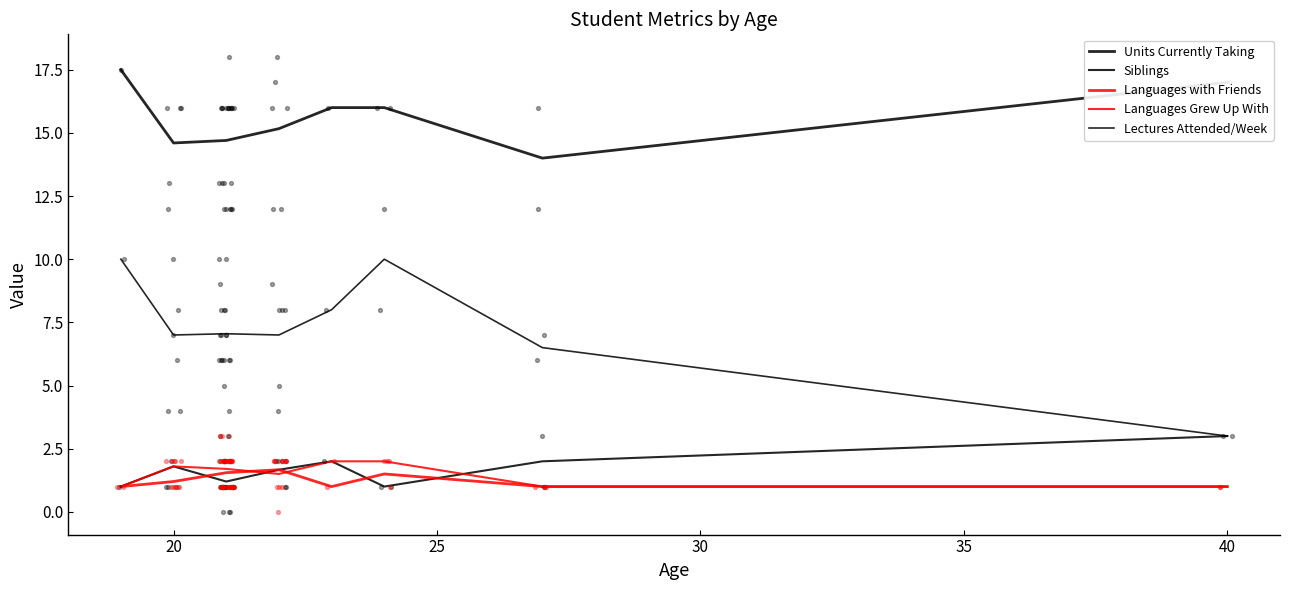

What are all the series names shown in the legend?

Units Currently Taking, Siblings, Languages with Friends, Languages Grew Up With, Lectures Attended/Week